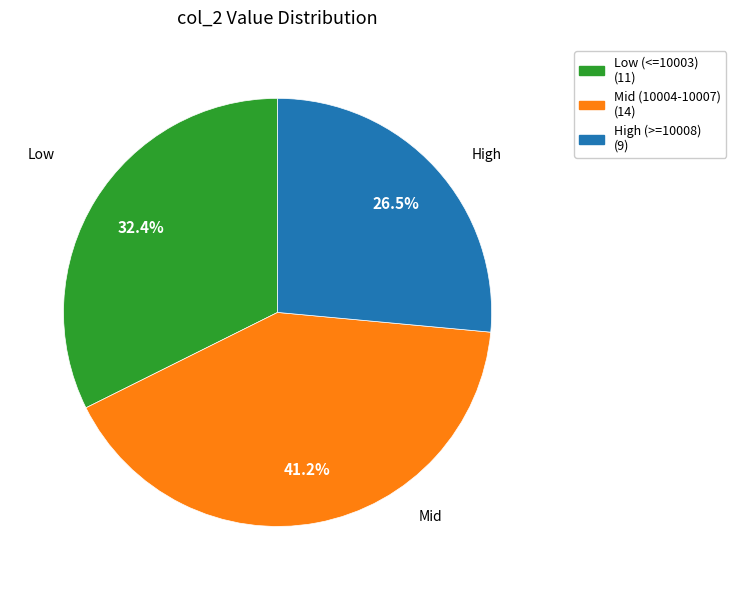

Is there a majority slice in this chart?

No